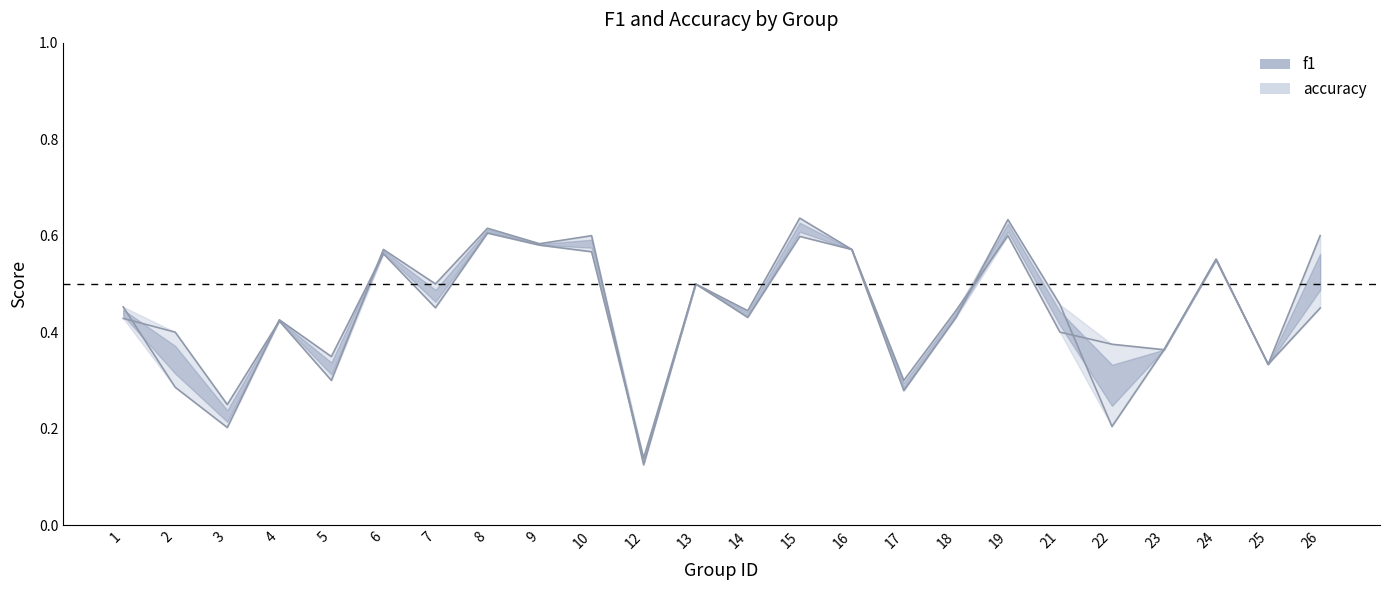

True or false: accuracy line and f1 line cross at least once.

True